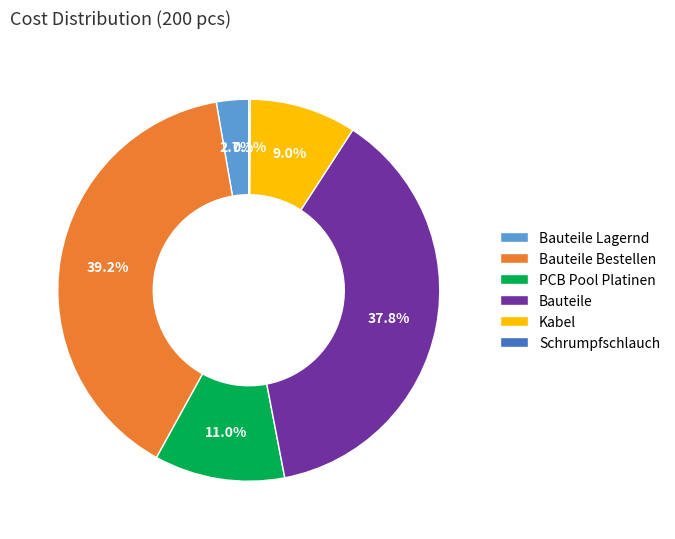

Is there a majority slice in this chart?

No